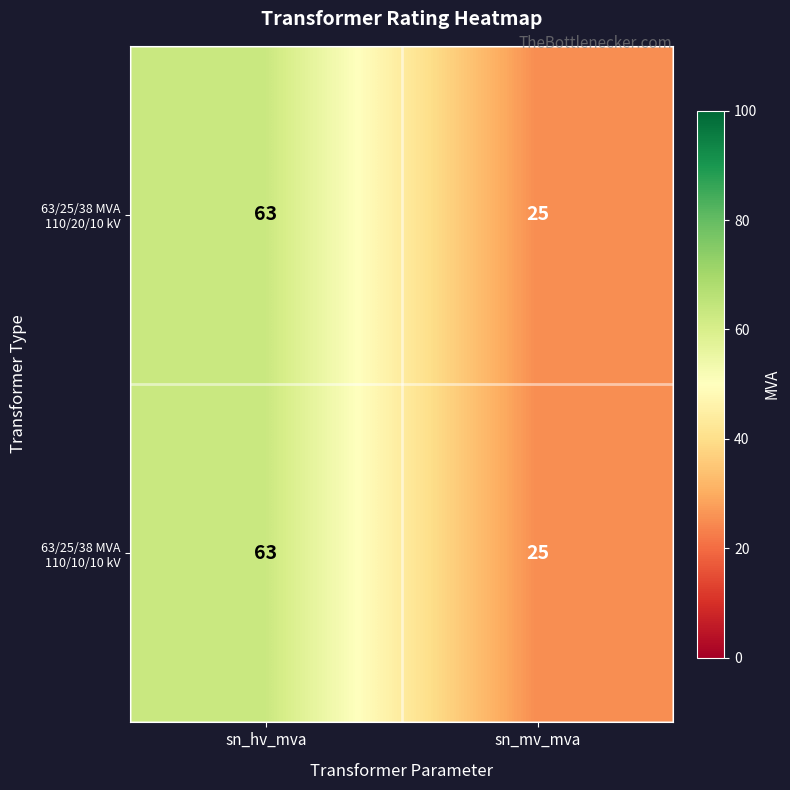

The 63/25/38 MVA 110/10/10 kV series shows 83 at sn_hv_mva. True or false?

False